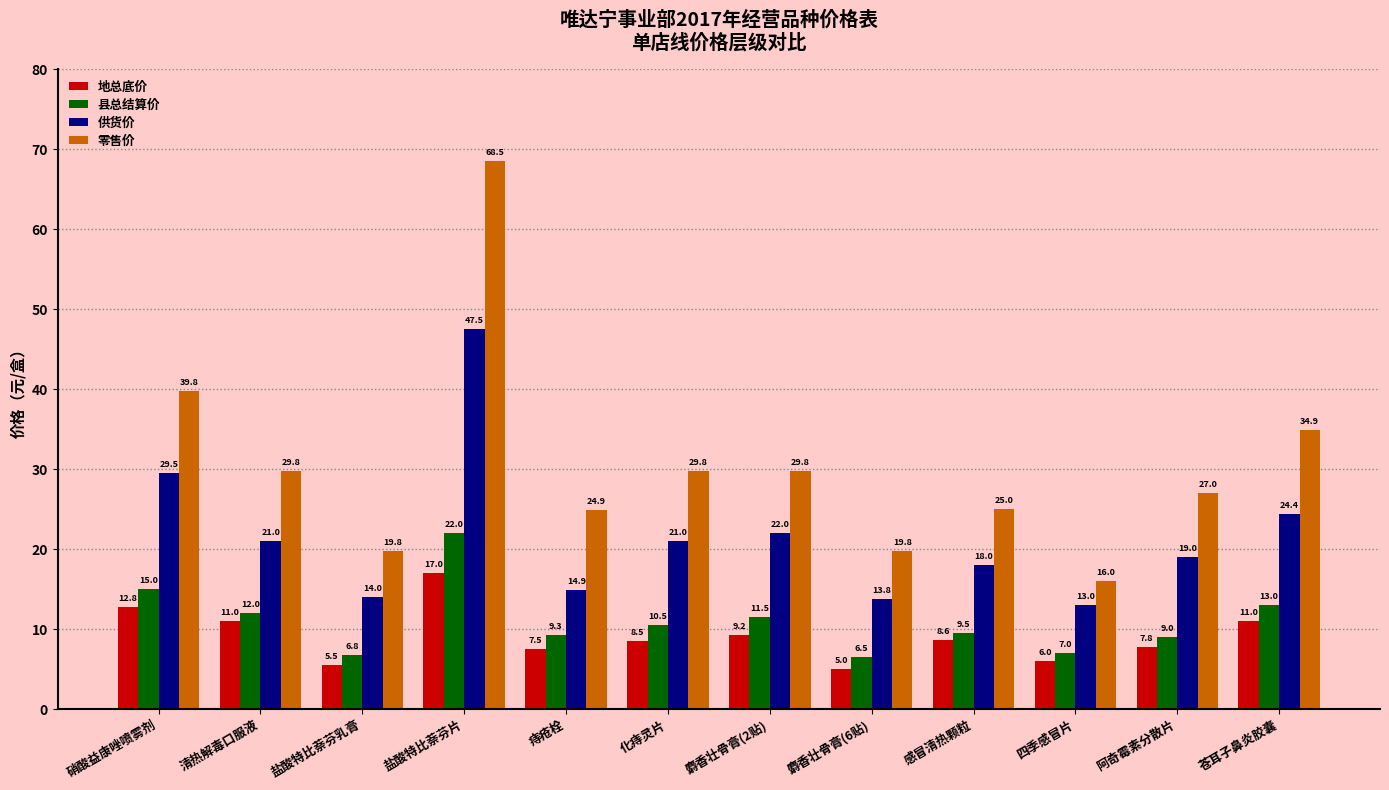

How many groups of bars are there?

12